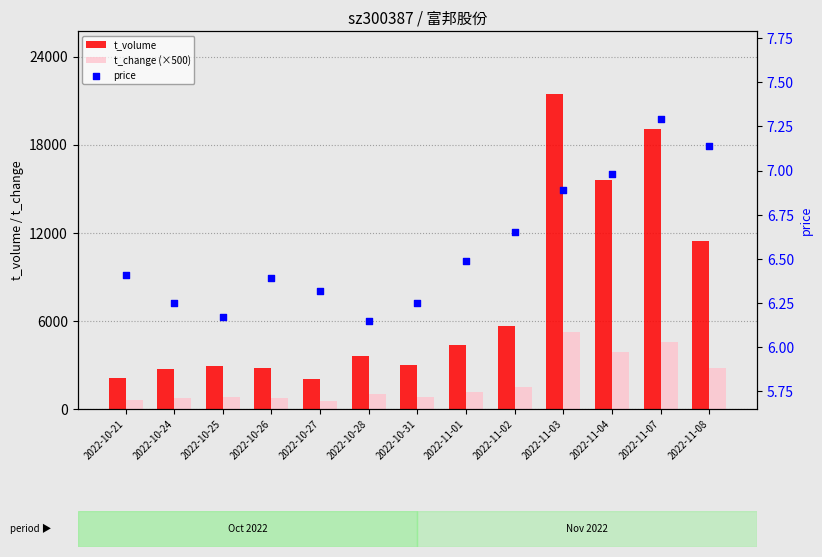

What are all the series names shown in the legend?

t_volume, t_change (×500), price